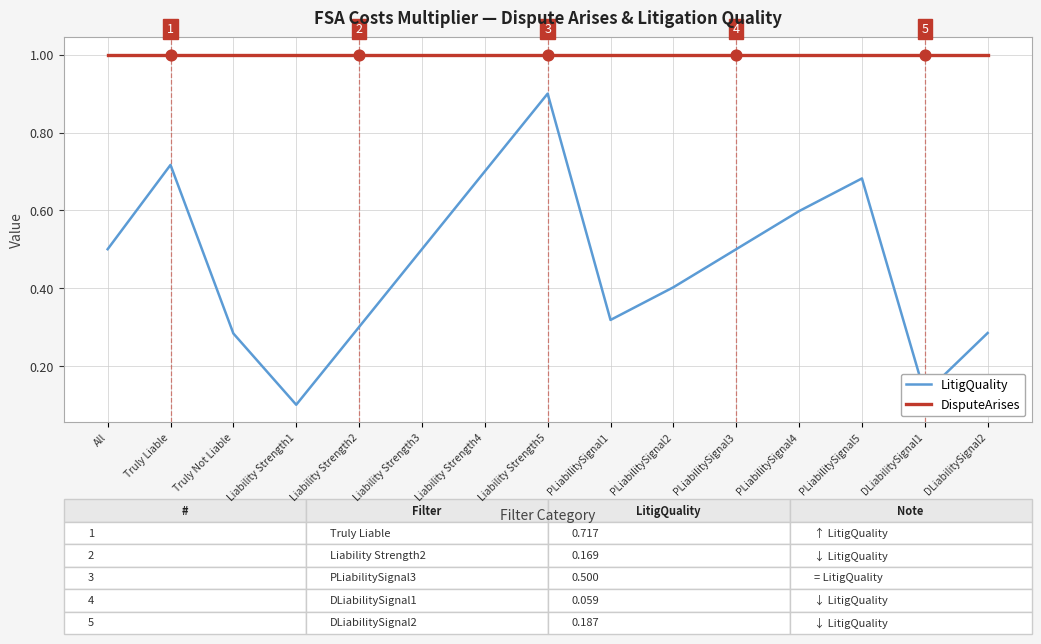

Which series has the largest range (max minus min)?

LitigQuality